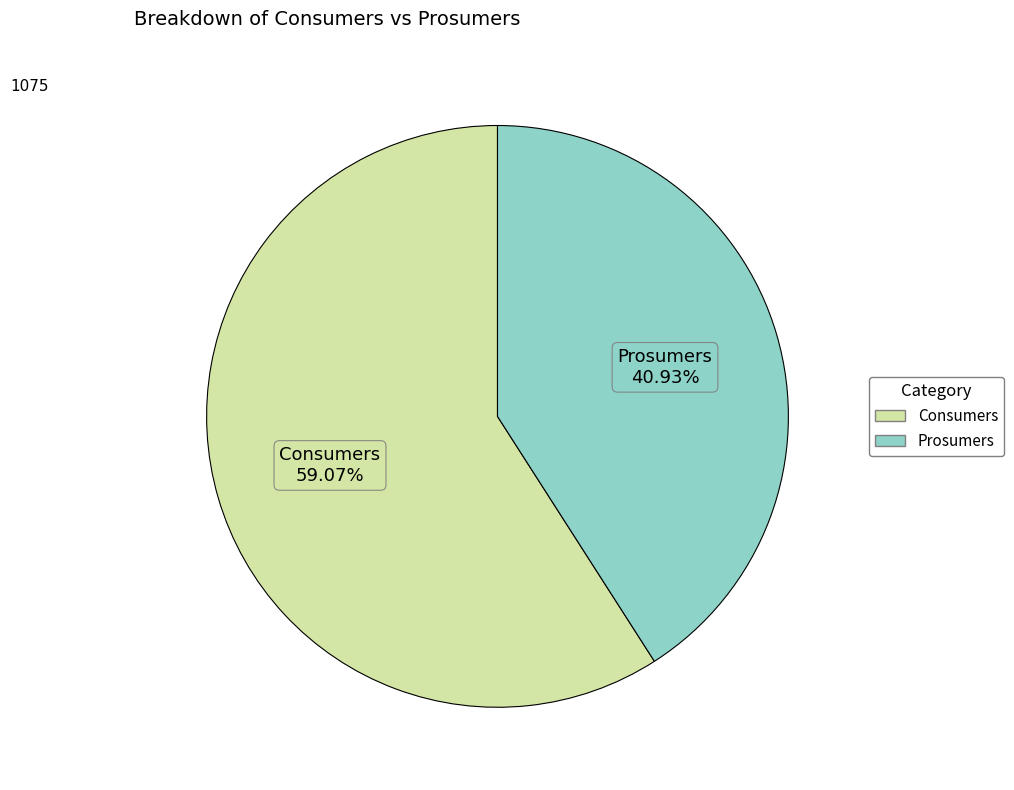

How many segments does this pie chart have?

2